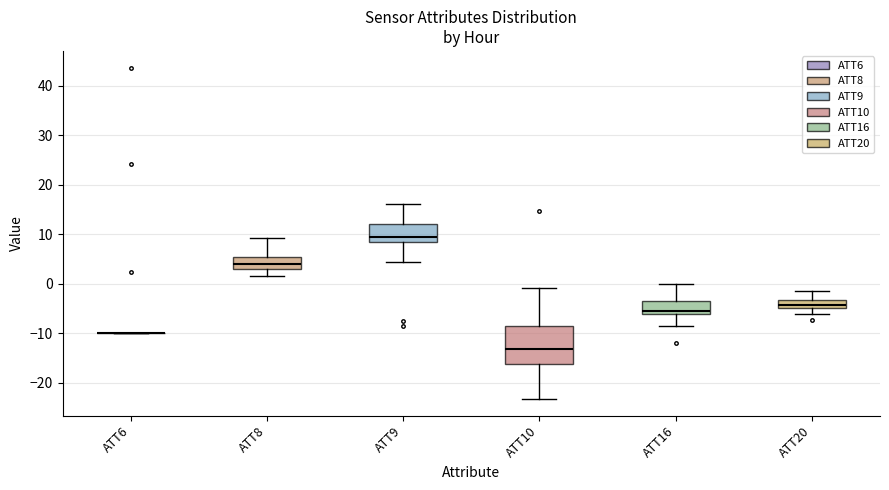

Reading left to right, read every box against the y-axis: the position of its median line, the range the box covers, and the ends of its whiskers. The values are not printed on the chart, so give them approximately, as read against the axis.

ATT6: box collapsed to a line at -10, whiskers -10 to -10
ATT8: median 4, box 3 to 5, whiskers 2 to 9
ATT9: median 9, box 8 to 12, whiskers 4 to 16
ATT10: median -13, box -16 to -9, whiskers -23 to -1
ATT16: median -6 (just above the box's lower edge), box -6 to -4, whiskers -9 to 0
ATT20: median -4, box -5 to -3, whiskers -6 to -1